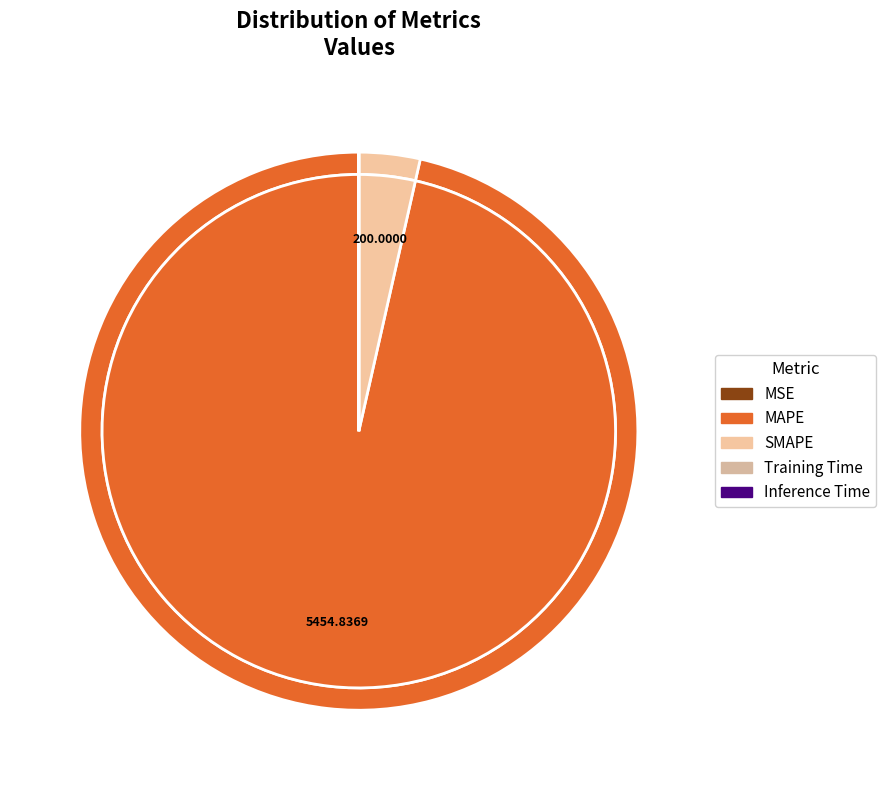

To the nearest percent, what portion does MAPE represent?

96%